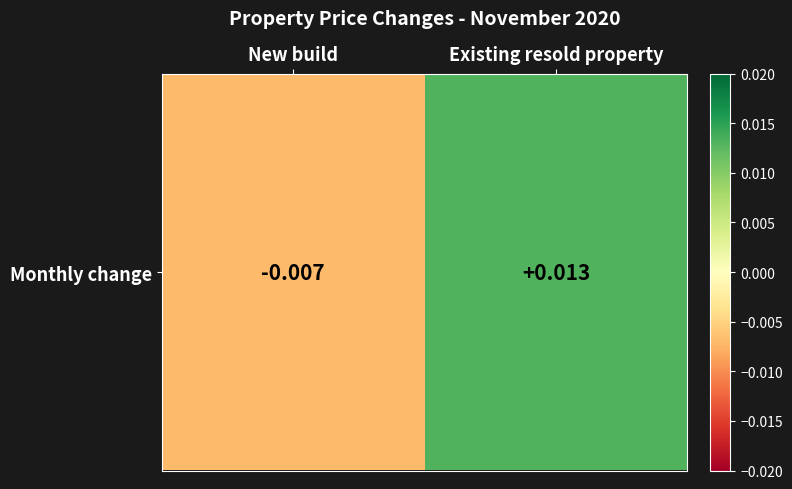

How many values are below zero?

1